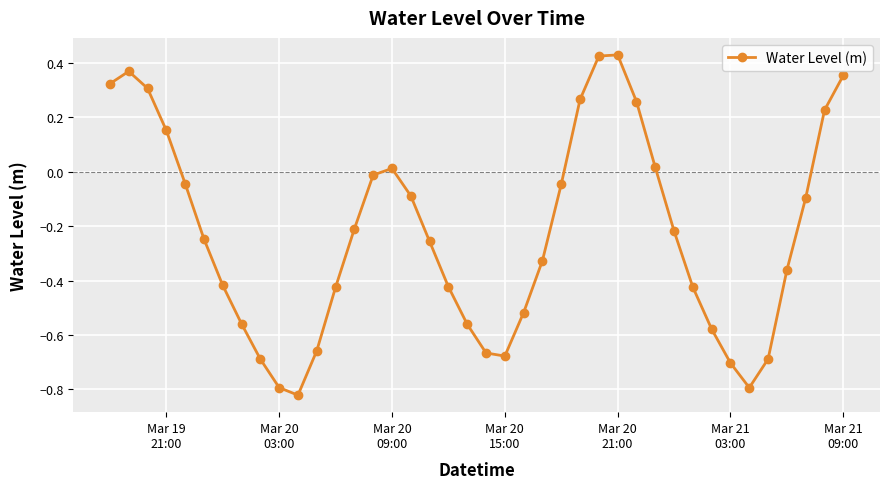

How many interior local peaks (higher than both neighbors) does the data have?

3